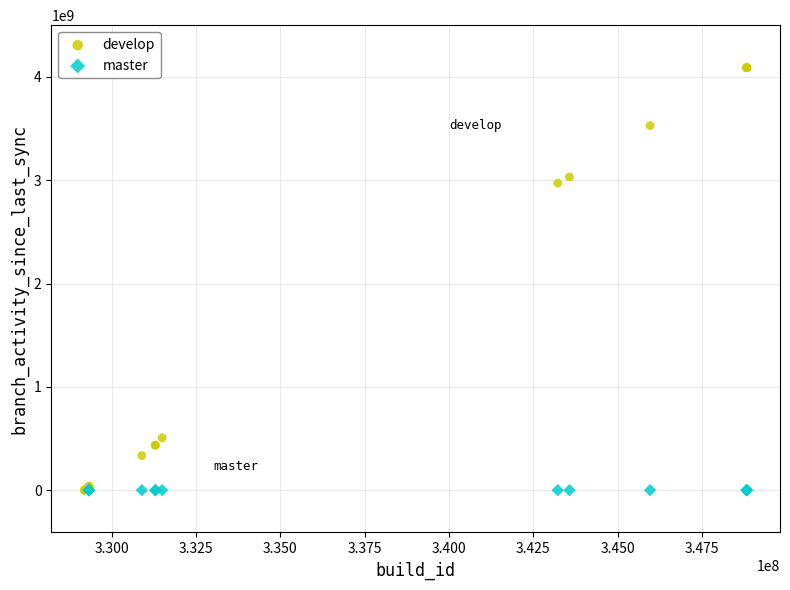

Which series contains the highest Y value?

develop